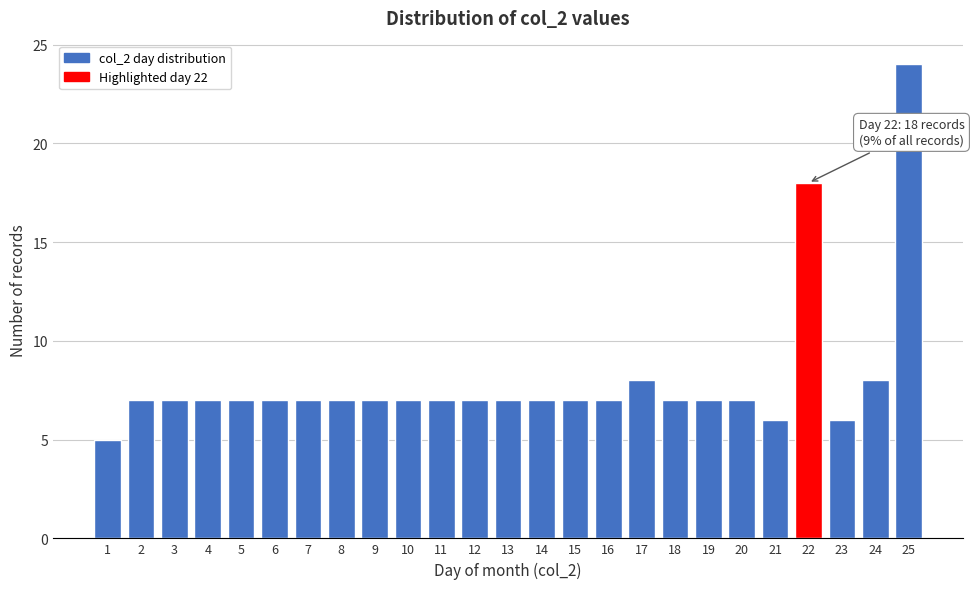

Reading right to left, transcribe all the data shown in this chart.

24	8	6	18	6	7	7	7	8	7	7	7	7	7	7	7	7	7	7	7	7	7	7	7	5